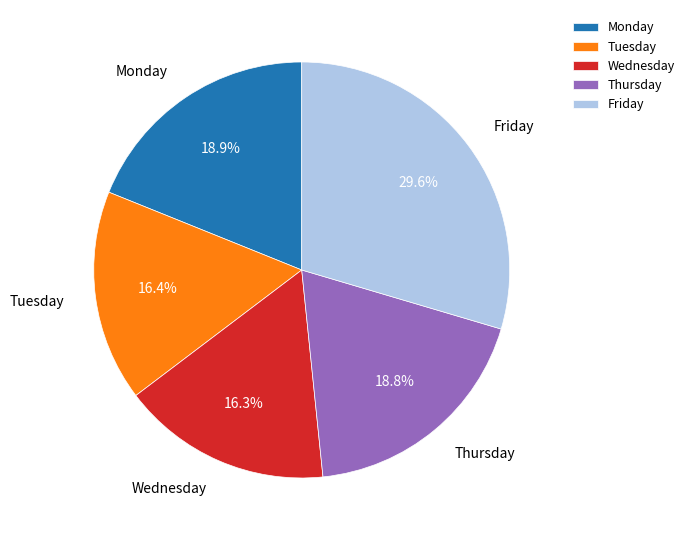

What percentage do Wednesday and Tuesday together represent?

32.7%